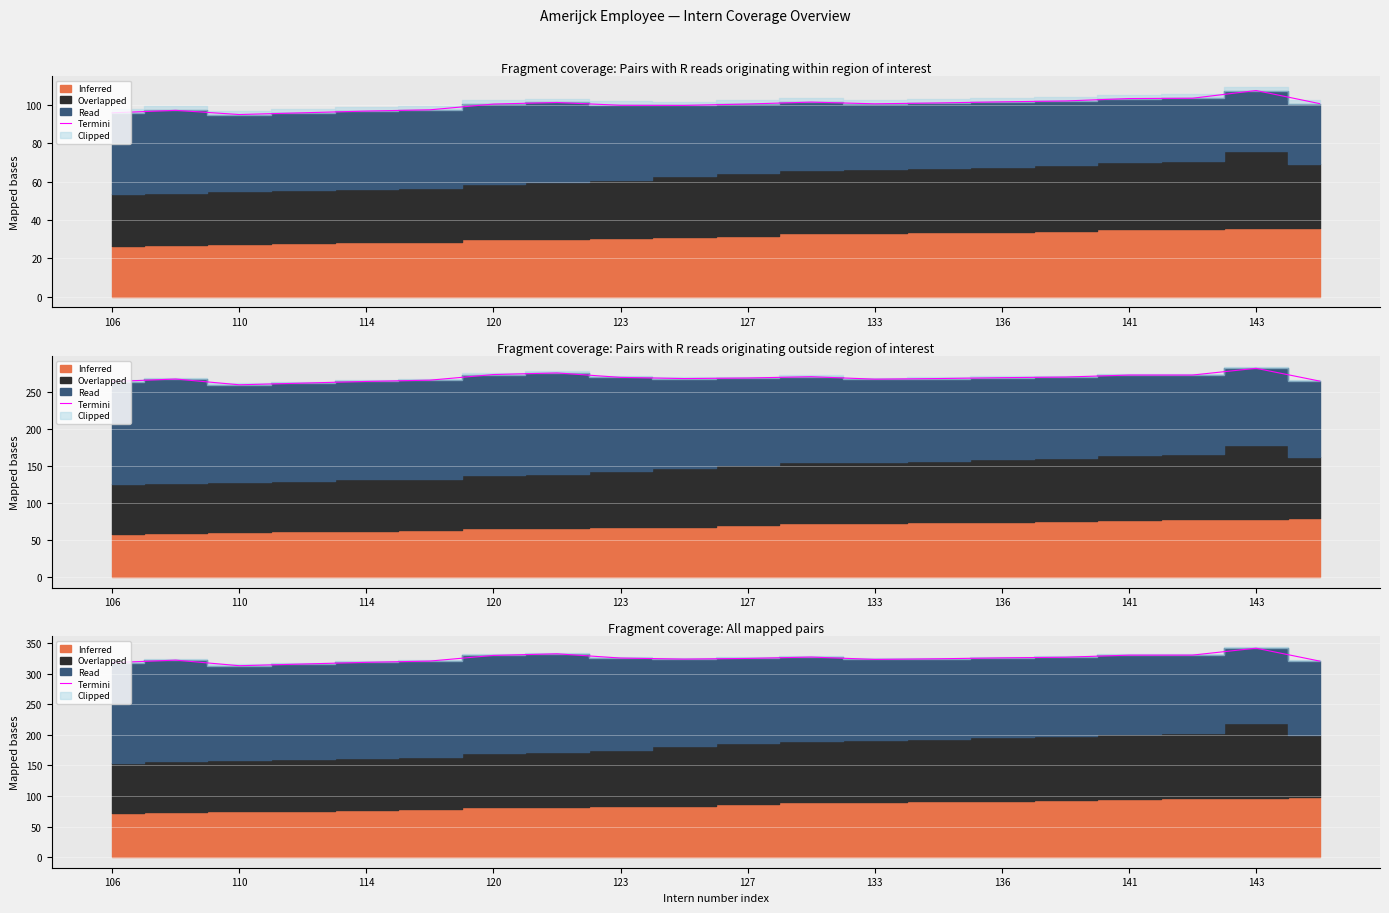

Approximately how many times larger is the value at 133 compared to 110?

1.0